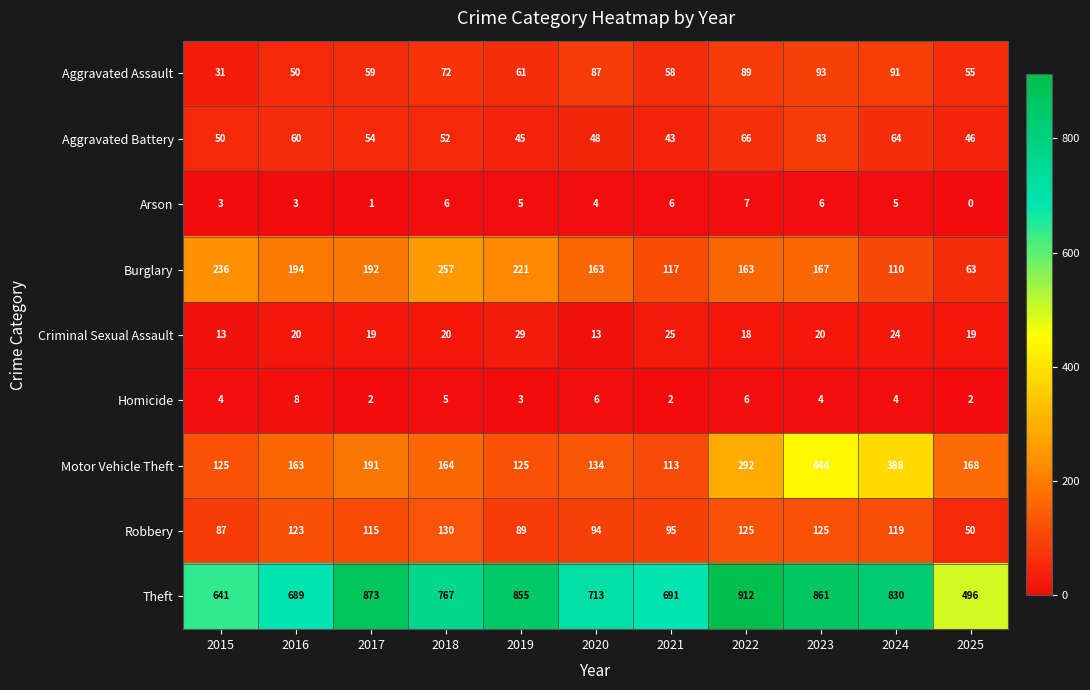

At which category does the chart reach its minimum across all series?

2025